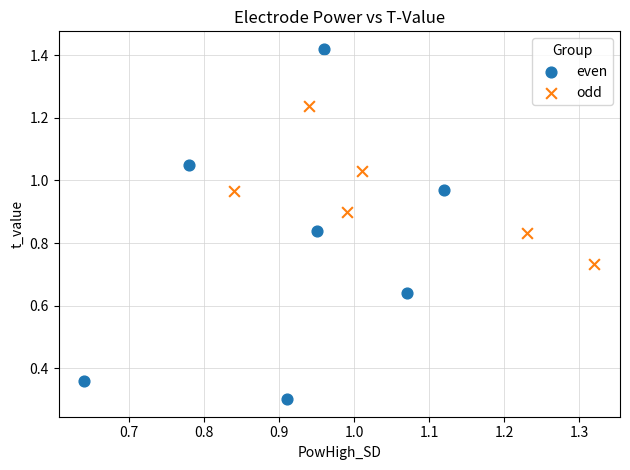

Which series contains the lowest Y value?

even